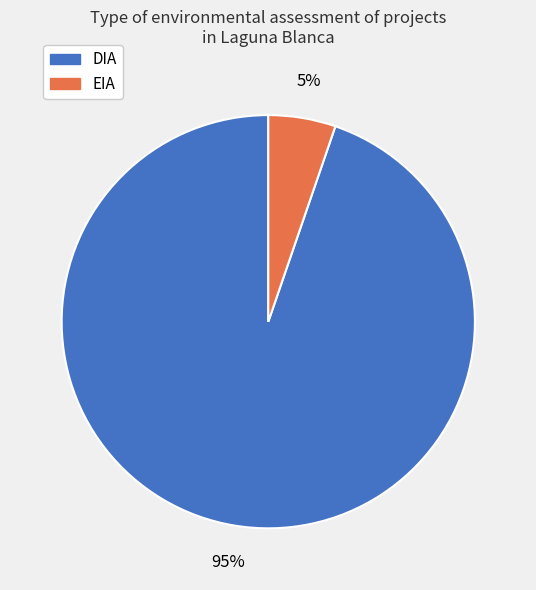

The DIA slice represents 88% of the pie. True or false?

False